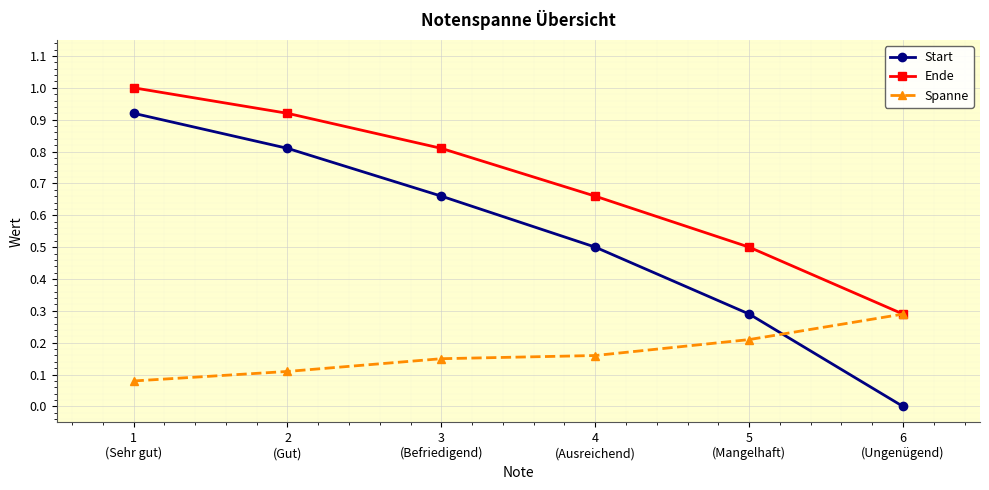

What is the value of the Ende point at the 6th from the left?

0.3